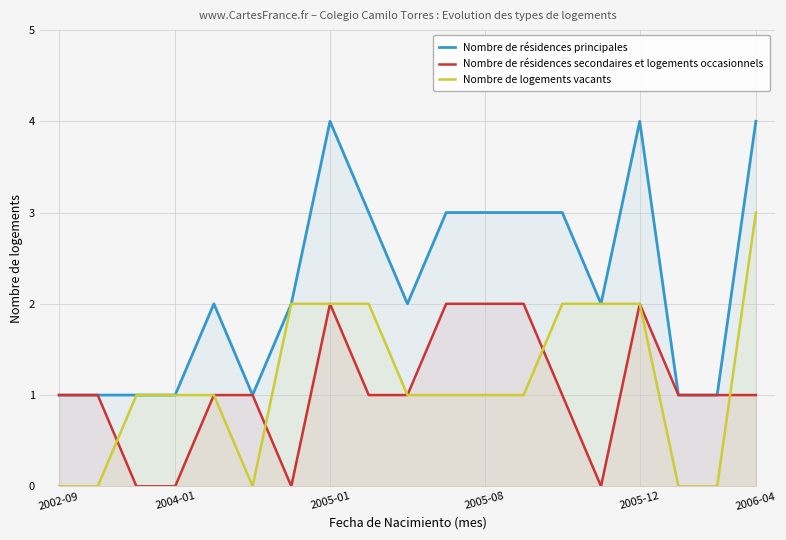

Which series has the largest total across all categories?

Nombre de résidences principales